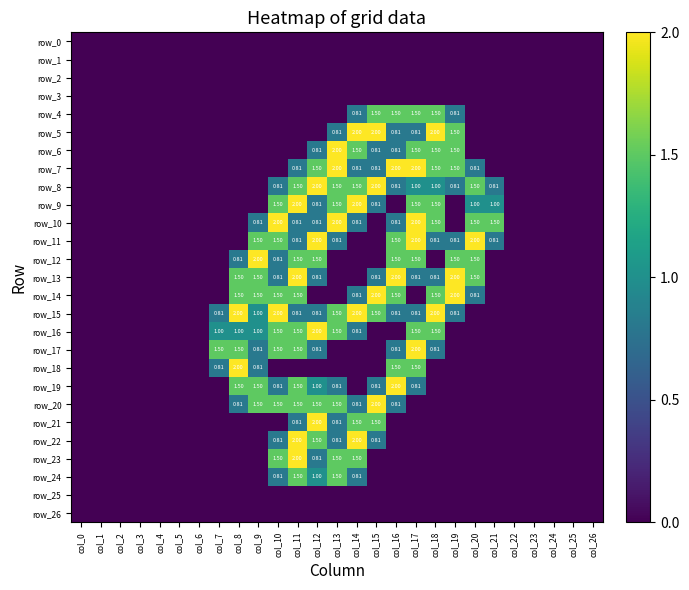

Which series has the largest range (max minus min)?

row_5